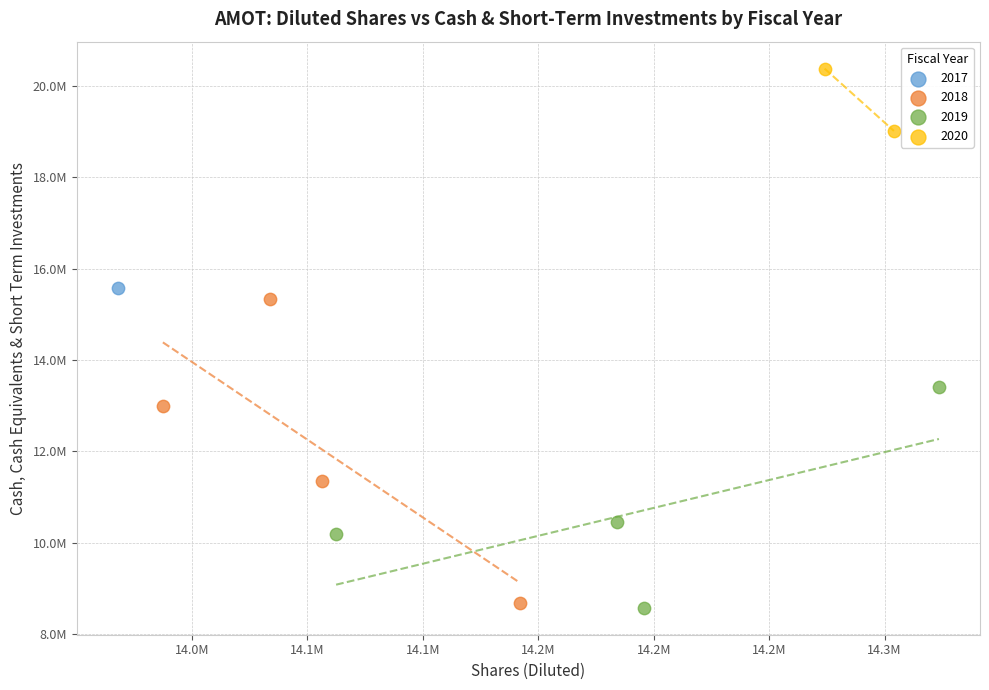

What are all the series names shown in the legend?

2017, 2018, 2019, 2020